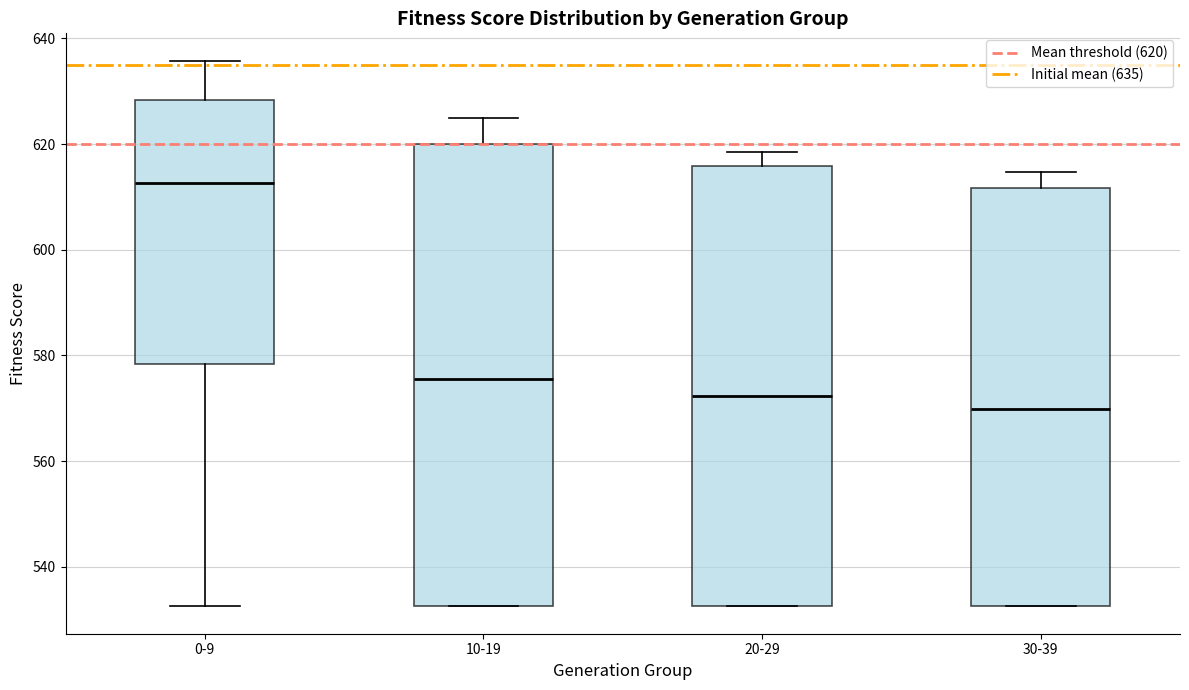

Which box's median line is the lowest?

30-39